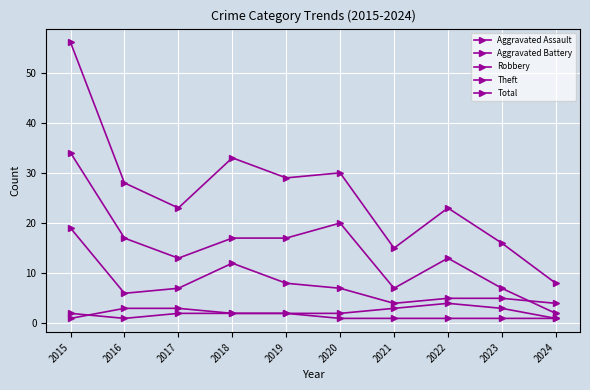

What is the smallest value displayed?

1